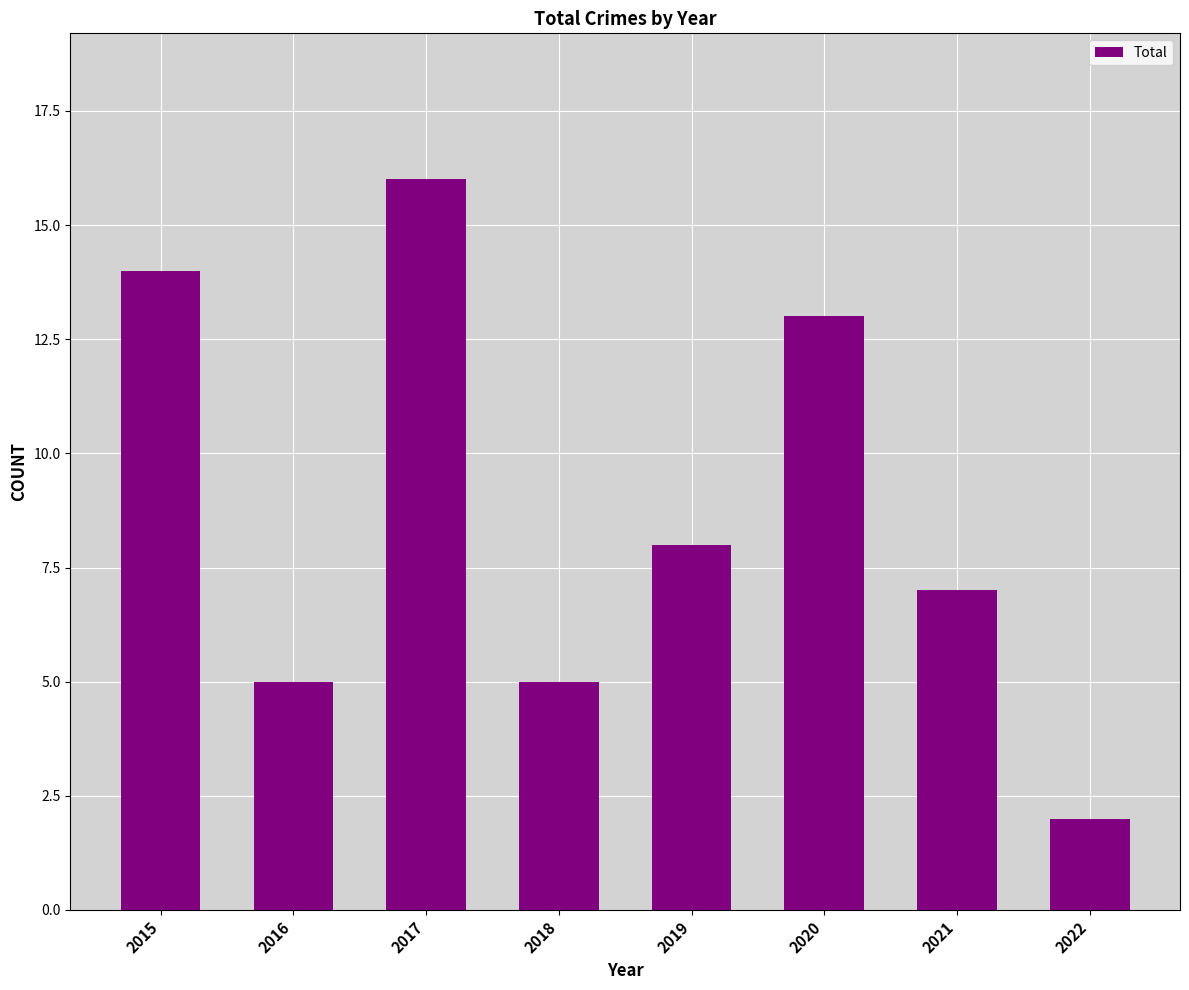

Reading left to right, extract all data points from this chart.

2015=14	2016=5	2017=16	2018=5	2019=8	2020=13	2021=7	2022=2